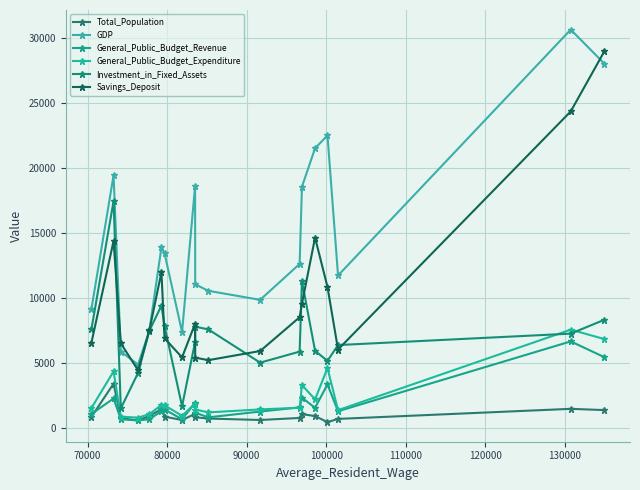

What is the minimum value shown in the chart?

434.7